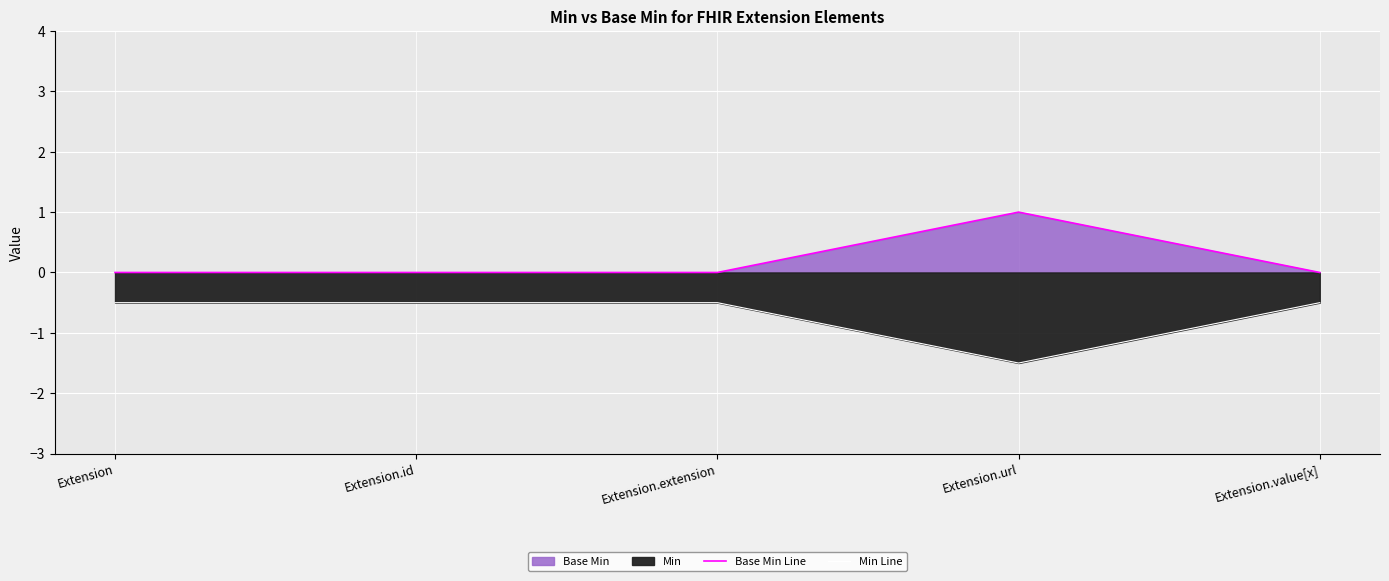

List the series in order of their peak value, lowest first.

Min Line, Base Min Line